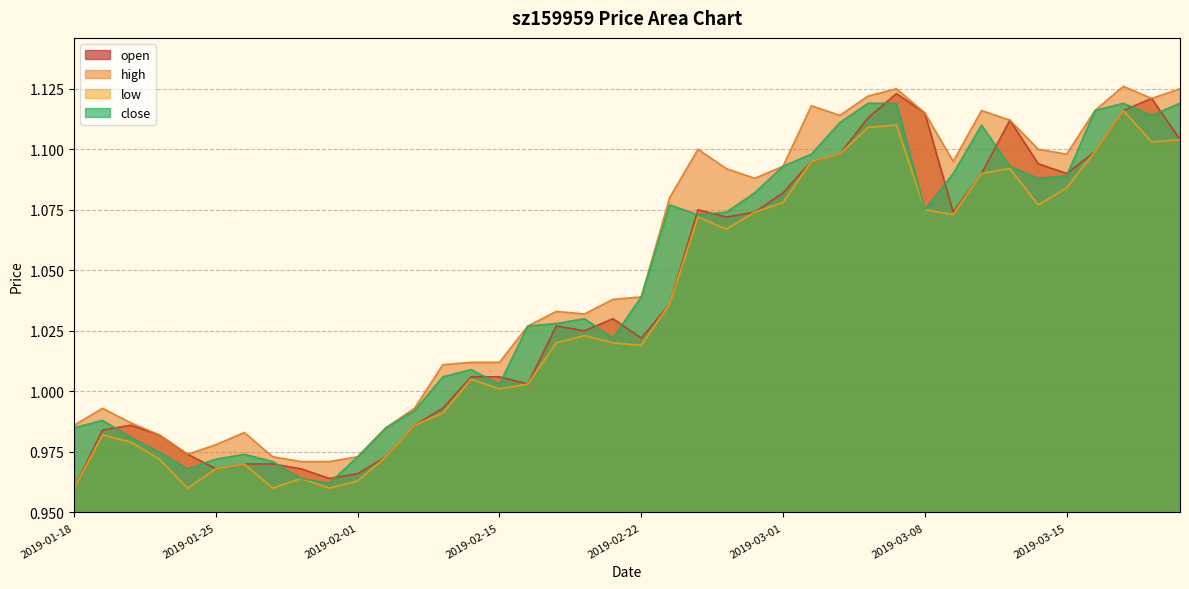

What is the maximum value for high?

1.1